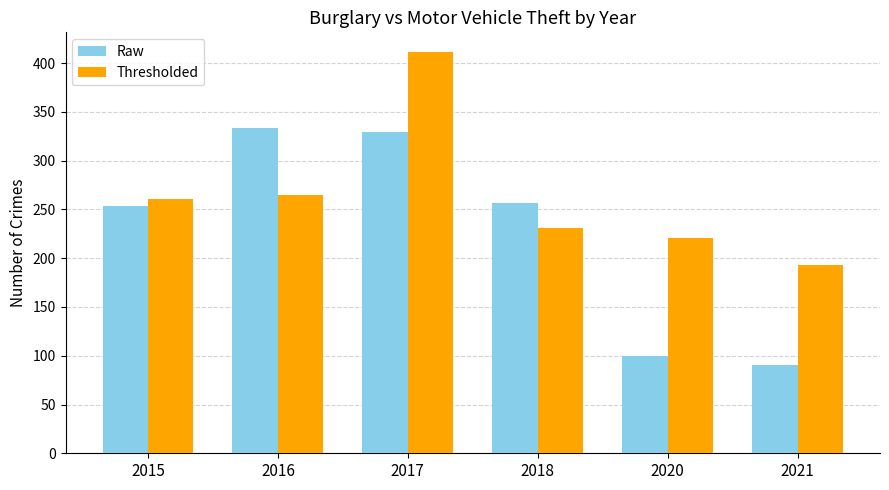

Is the value of Thresholded at 2021 greater than the value of Raw at 2018?

No